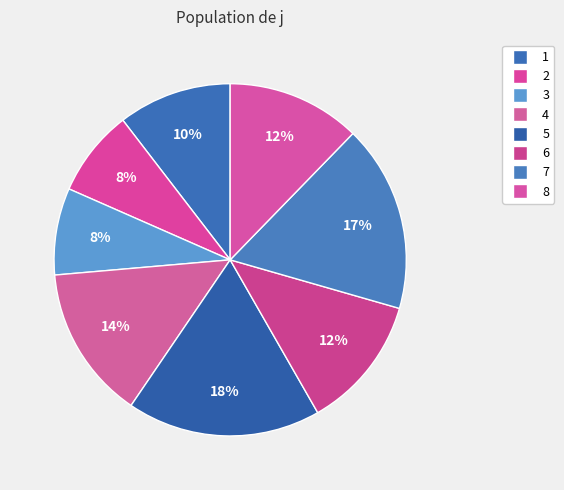

Combined, what portion of the pie is 7 and 8?

29.4%